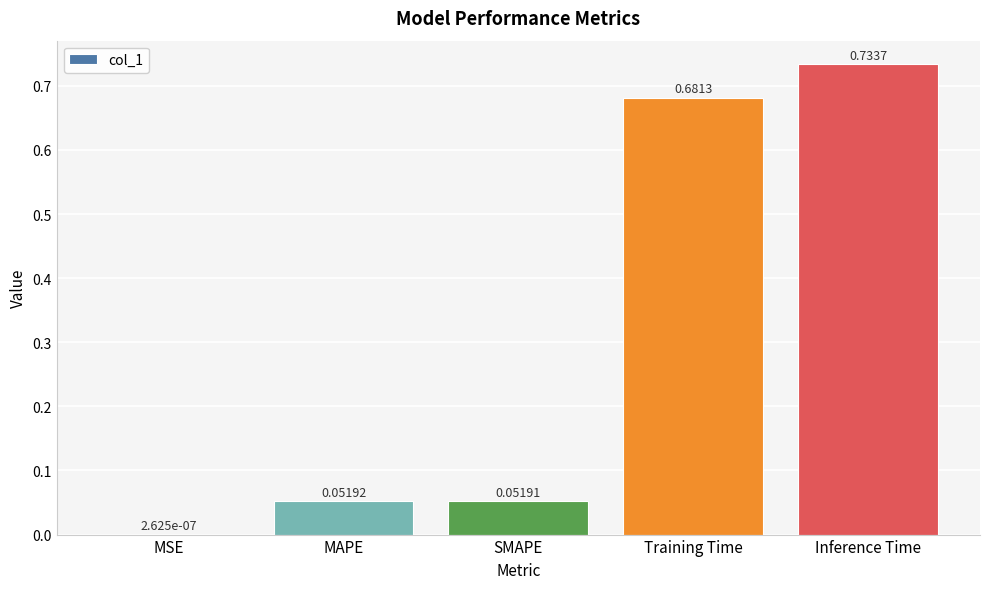

What is the sum of the values at Inference Time and SMAPE?

0.8